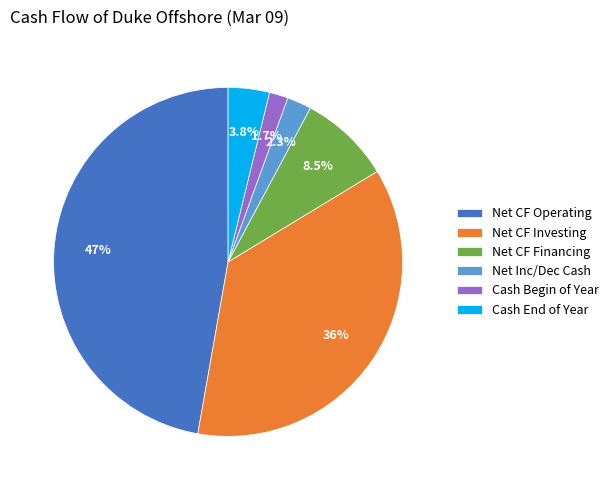

Rank the categories by value from lowest to highest.

Cash Begin of Year, Net Inc/Dec Cash, Cash End of Year, Net CF Financing, Net CF Investing, Net CF Operating